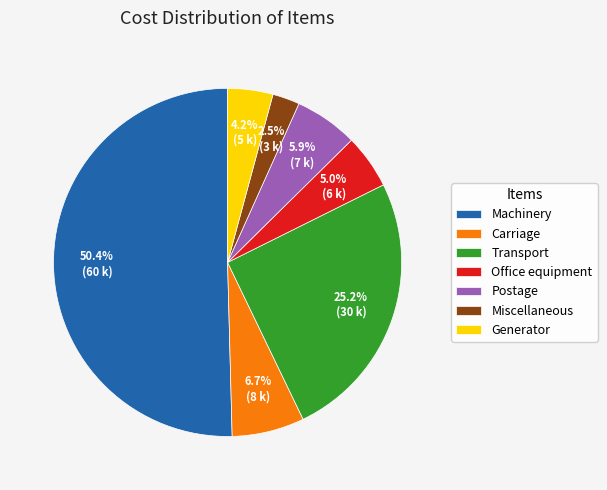

True or false: Machinery accounts for 50% of the total.

True